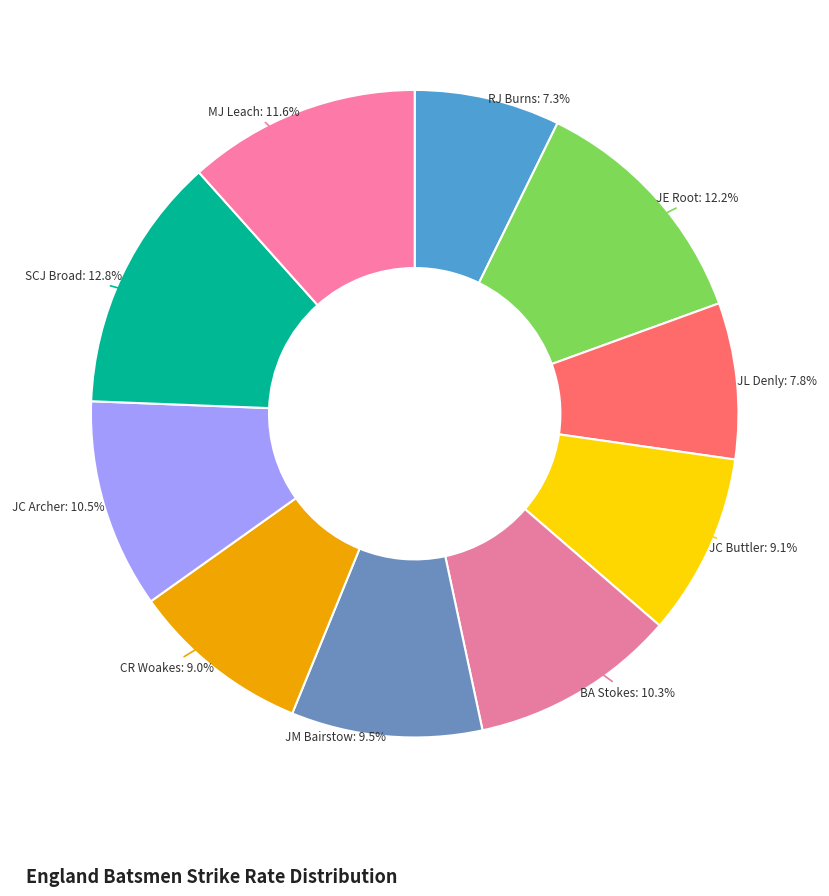

To the nearest percent, what is the combined percentage of BA Stokes and SCJ Broad?

23%